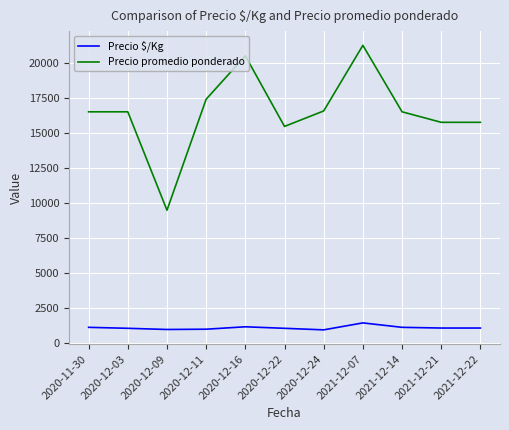

At how many categories does at least one series exceed 11040?

10